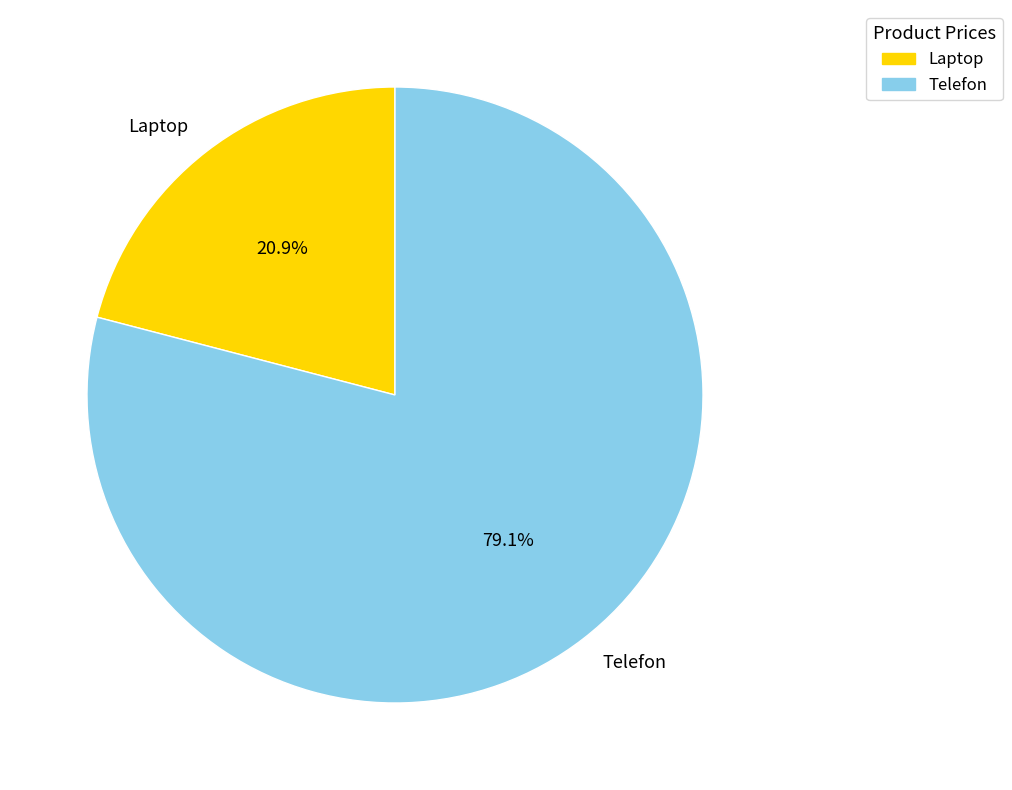

Which has a higher value, Laptop or Telefon?

Telefon